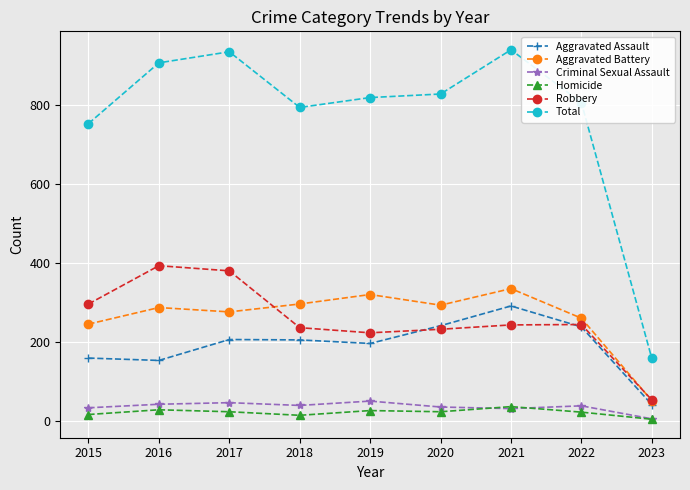

Does the chart have visible grid lines?

Yes